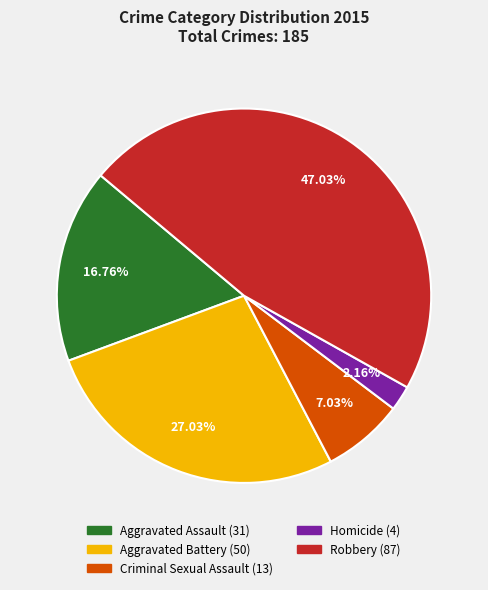

Does Robbery account for over 50% of the chart?

No